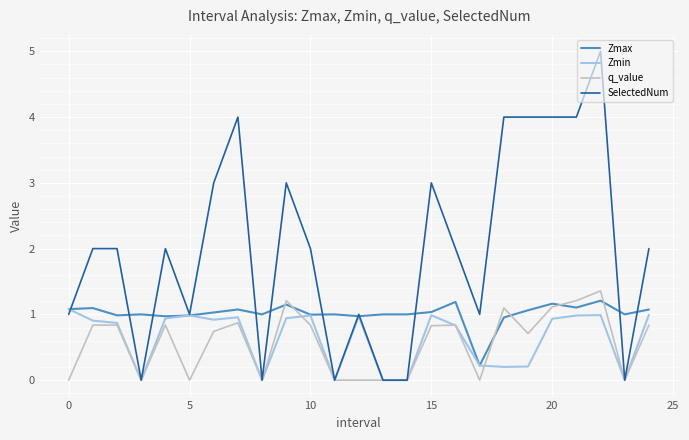

What is the greatest value displayed?

5.0